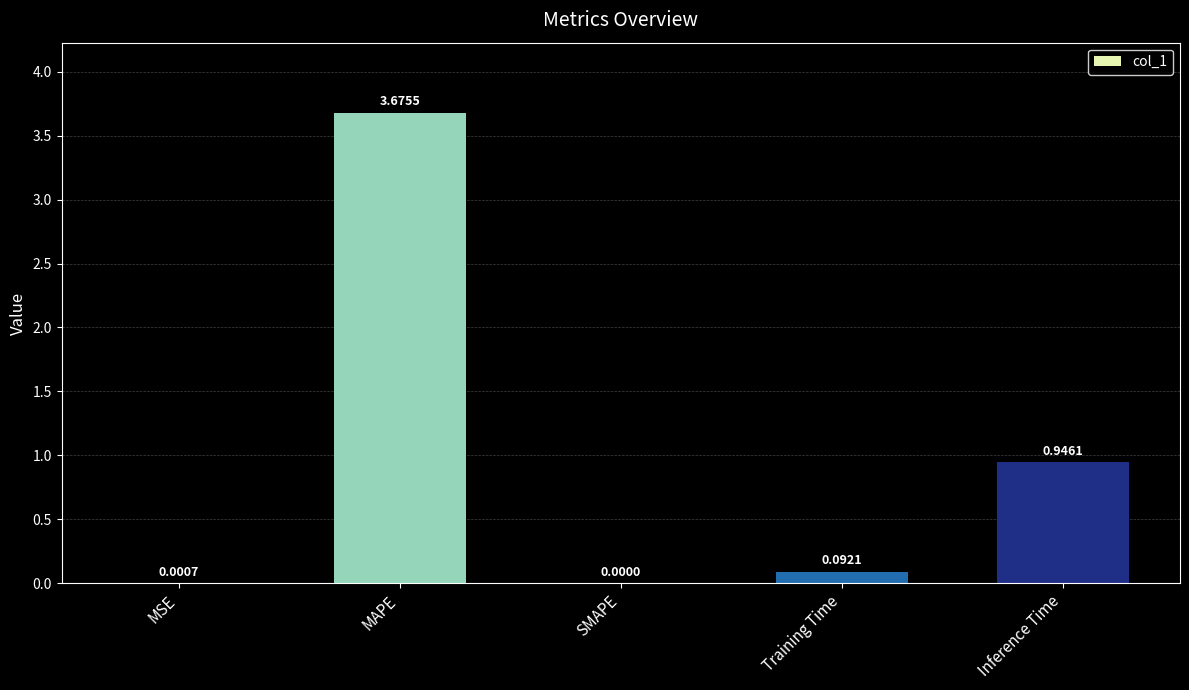

Which has a higher value, SMAPE or Training Time?

Training Time